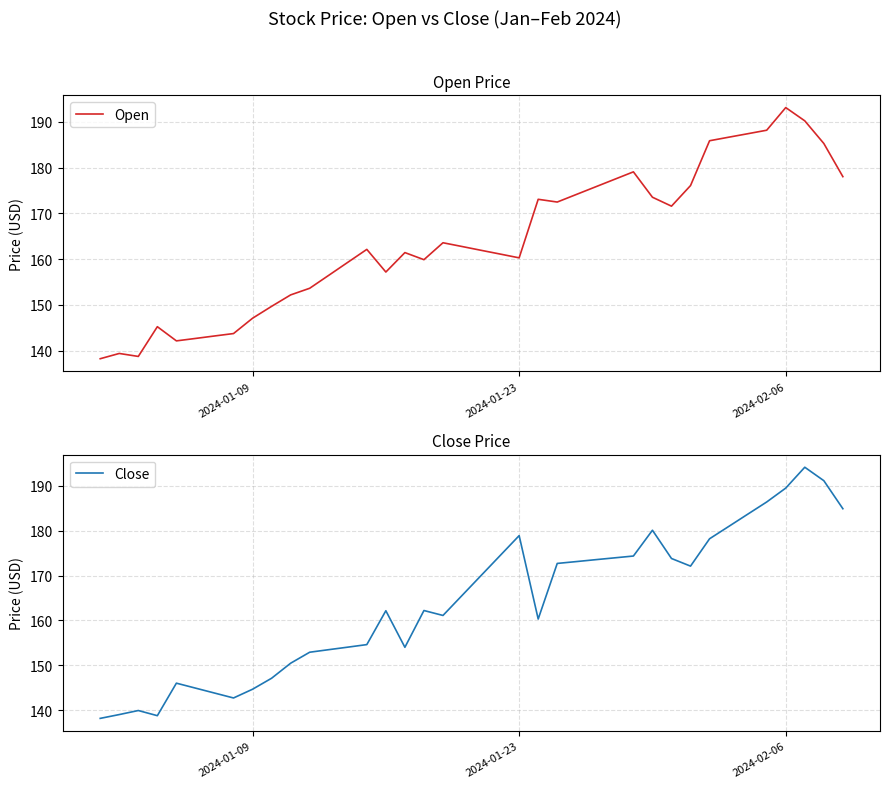

Which series has the widest spread of values?

Close